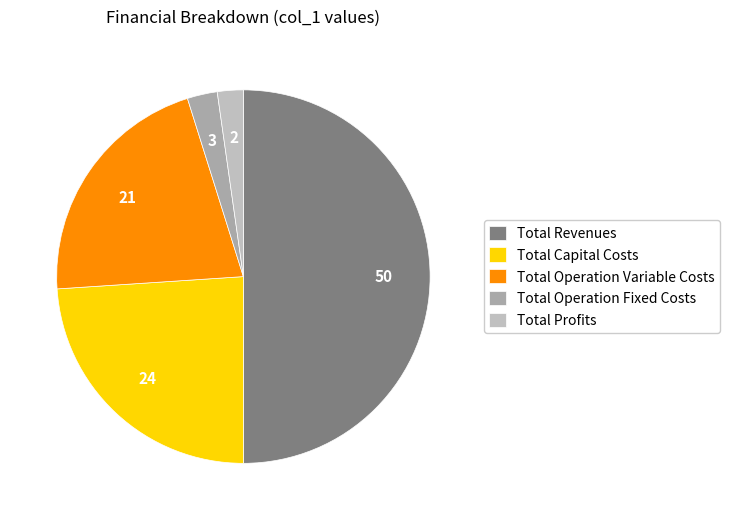

How many slices are in this pie chart?

5